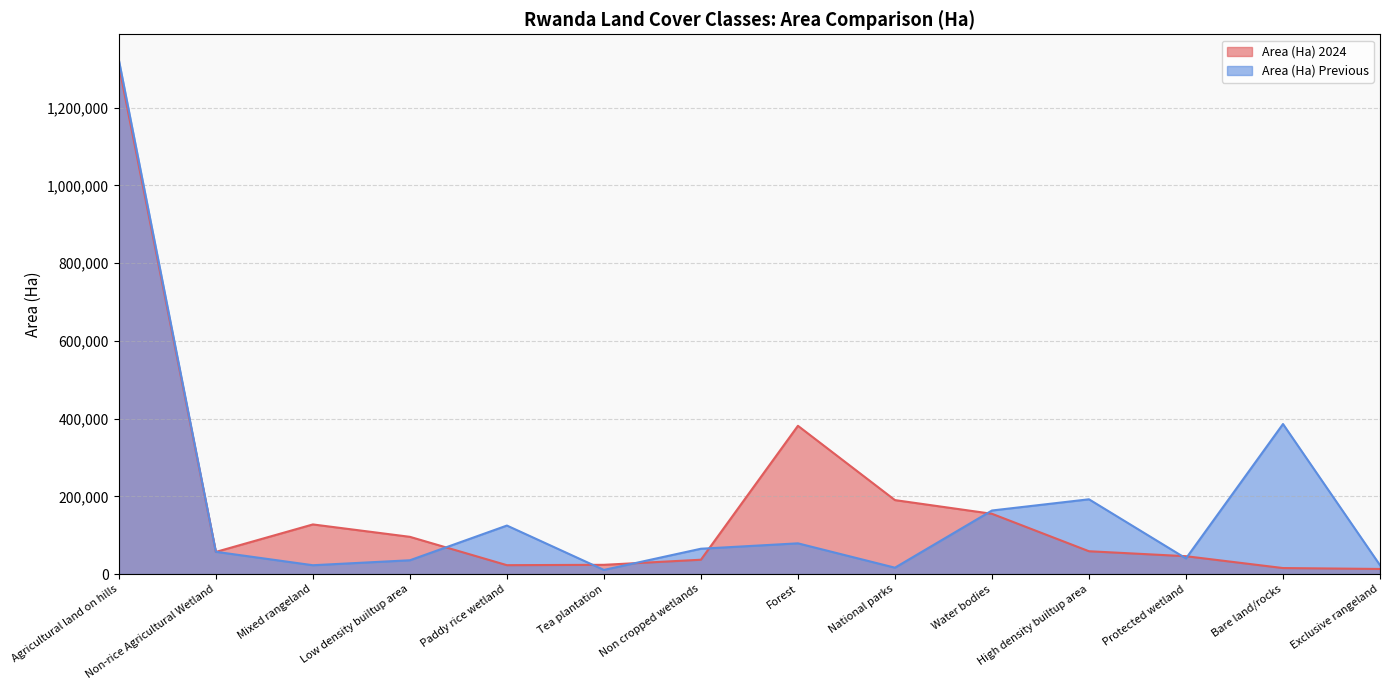

How many data points in Area (Ha) Previous are above 65121?

6